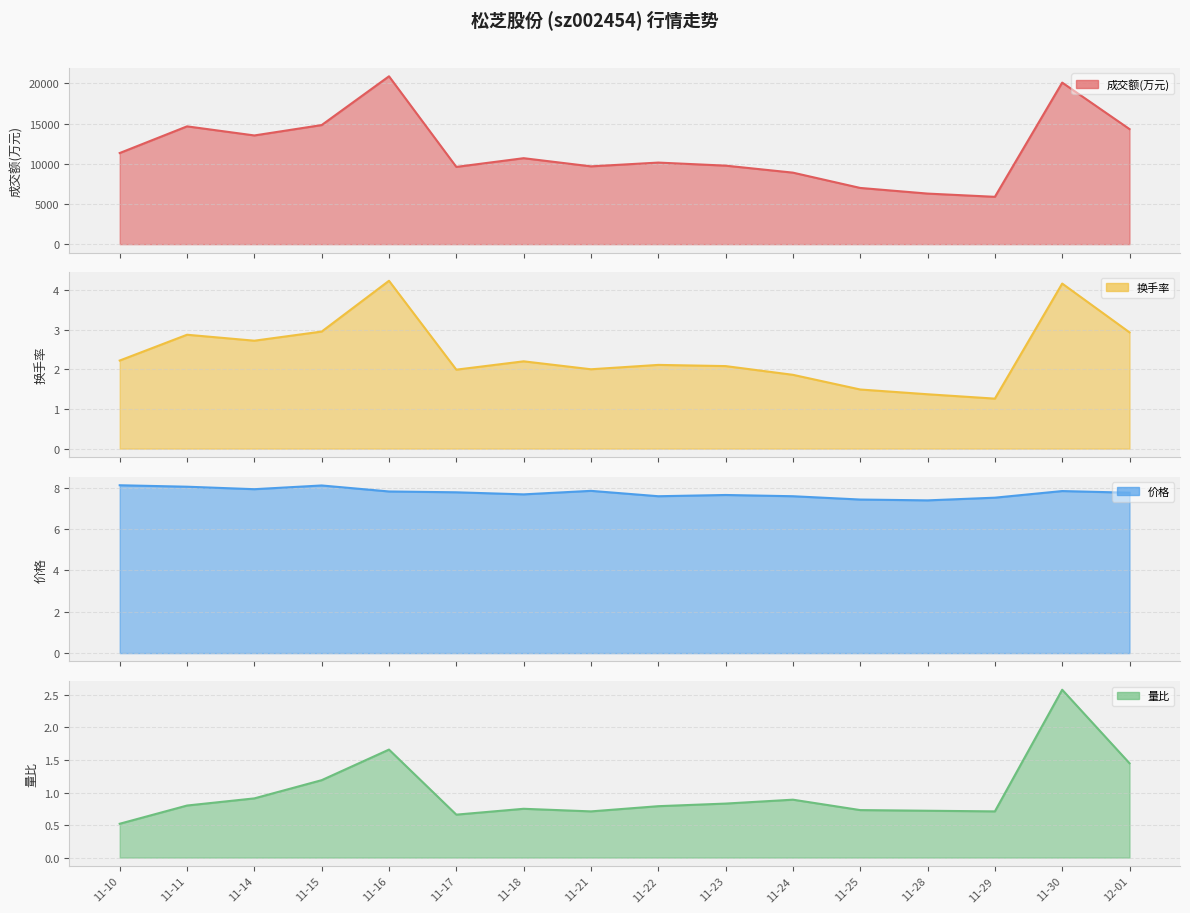

What is the total value across all series at 11-23?

9782.5